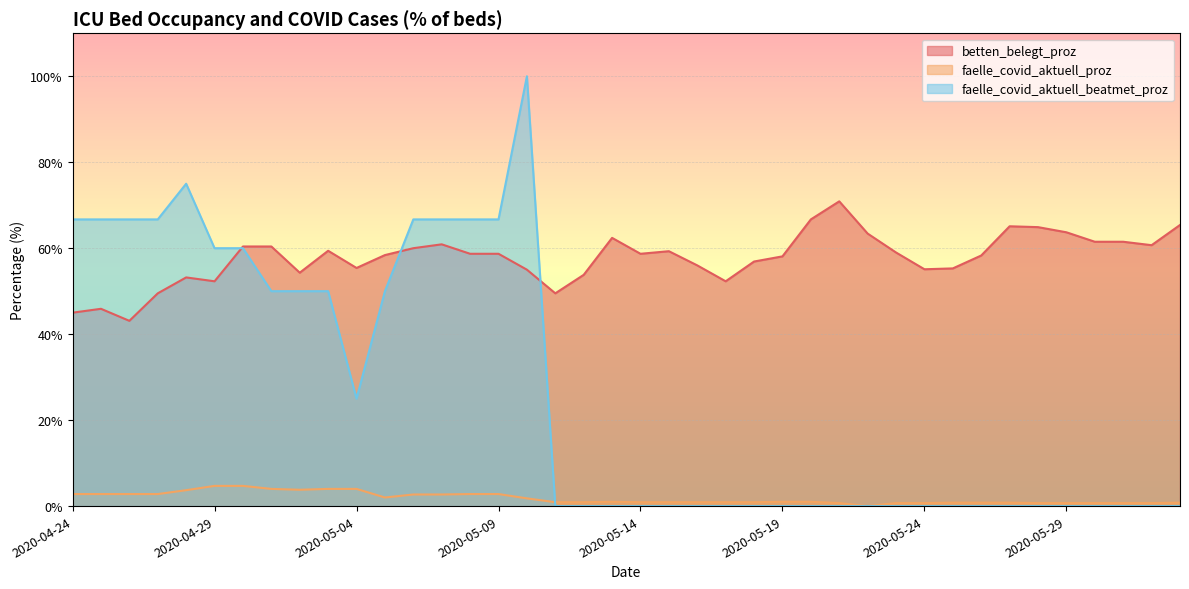

What is the average value of the betten_belegt_proz series?

57.7